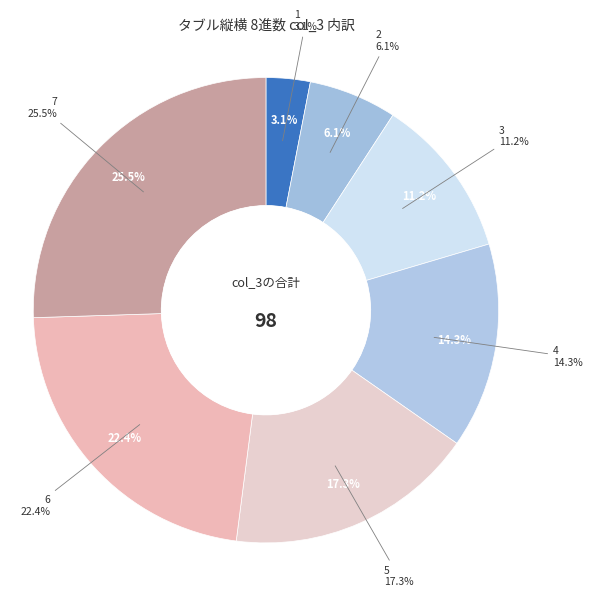

Does 6 account for over 50% of the chart?

No